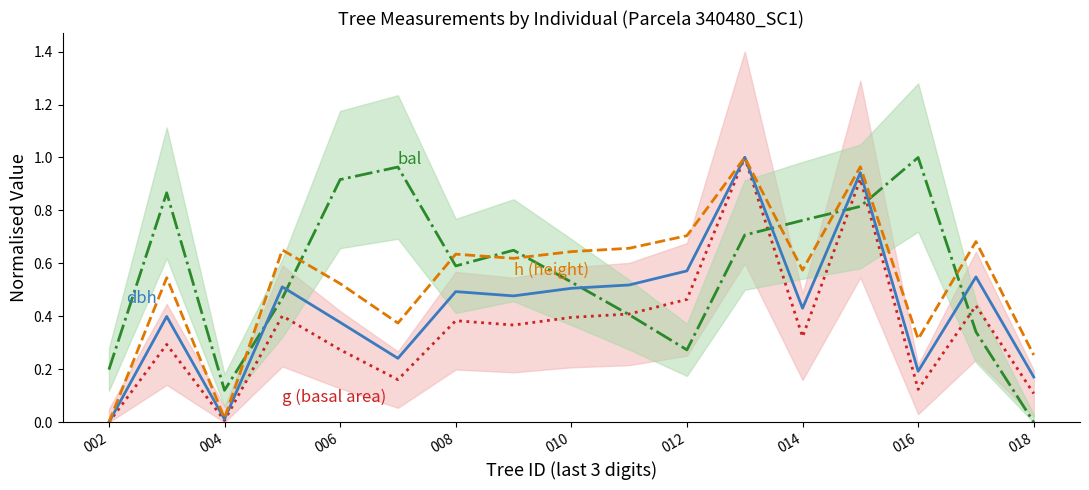

Which has a higher value, 11 or 016?

11